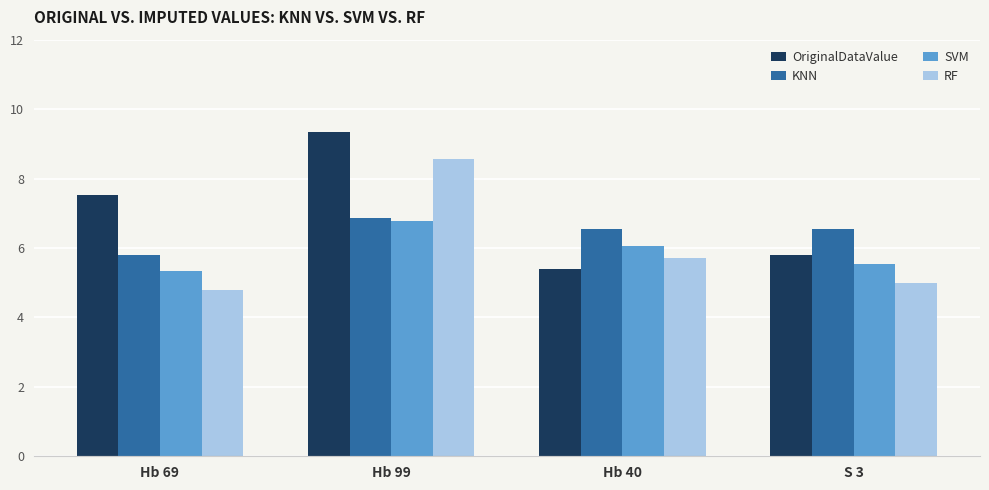

What is the average value of the OriginalDataValue series?

7.0